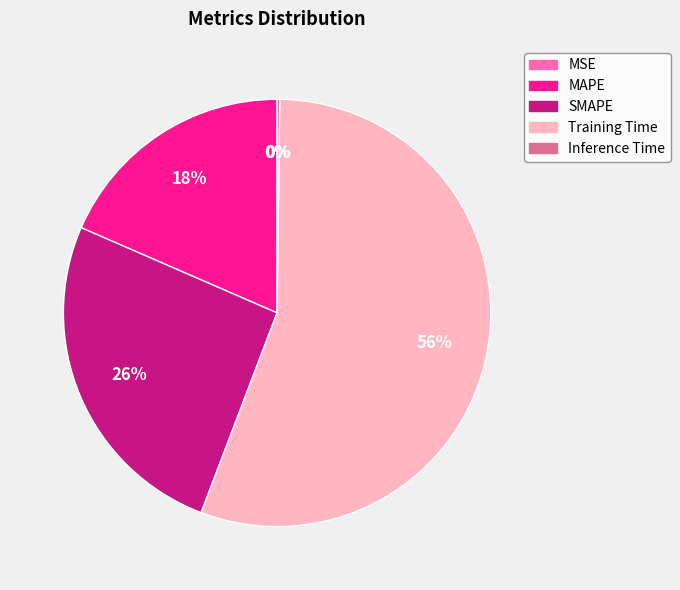

To the nearest percent, what portion does MAPE represent?

18%